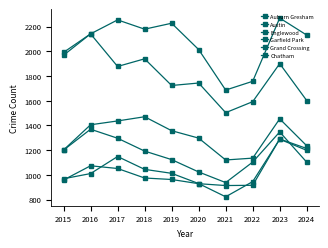

At which label is Chatham closest to 1055?

2018